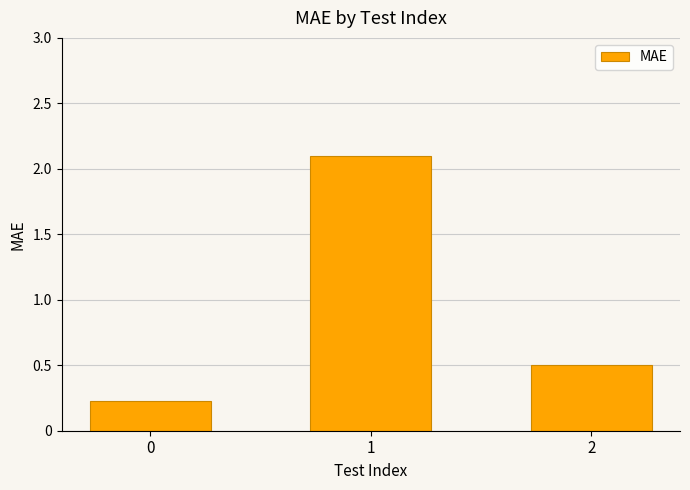

Reading left to right, transcribe all the data shown in this chart.

0.2	2.1	0.5